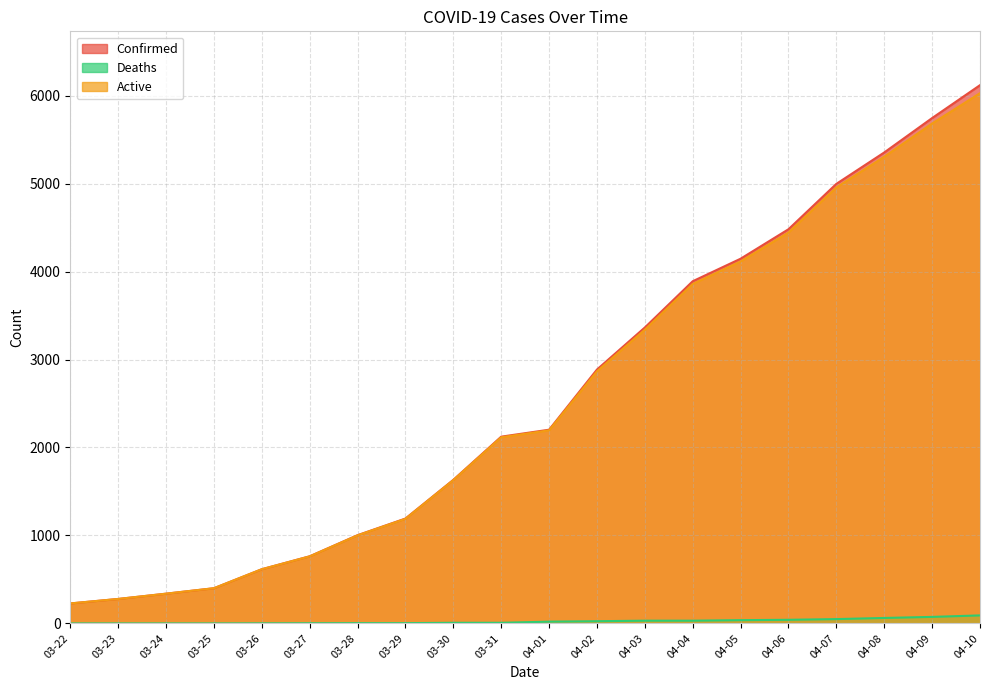

How many lines are shown in the chart?

3